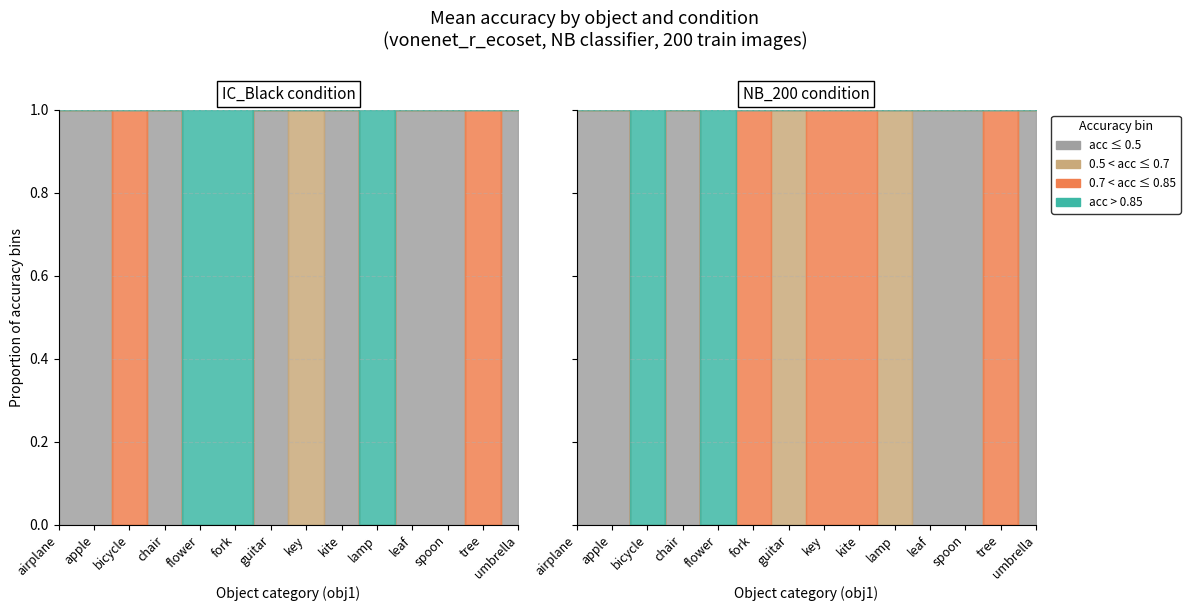

At which category does NB_200 reach its first local peak?

bicycle